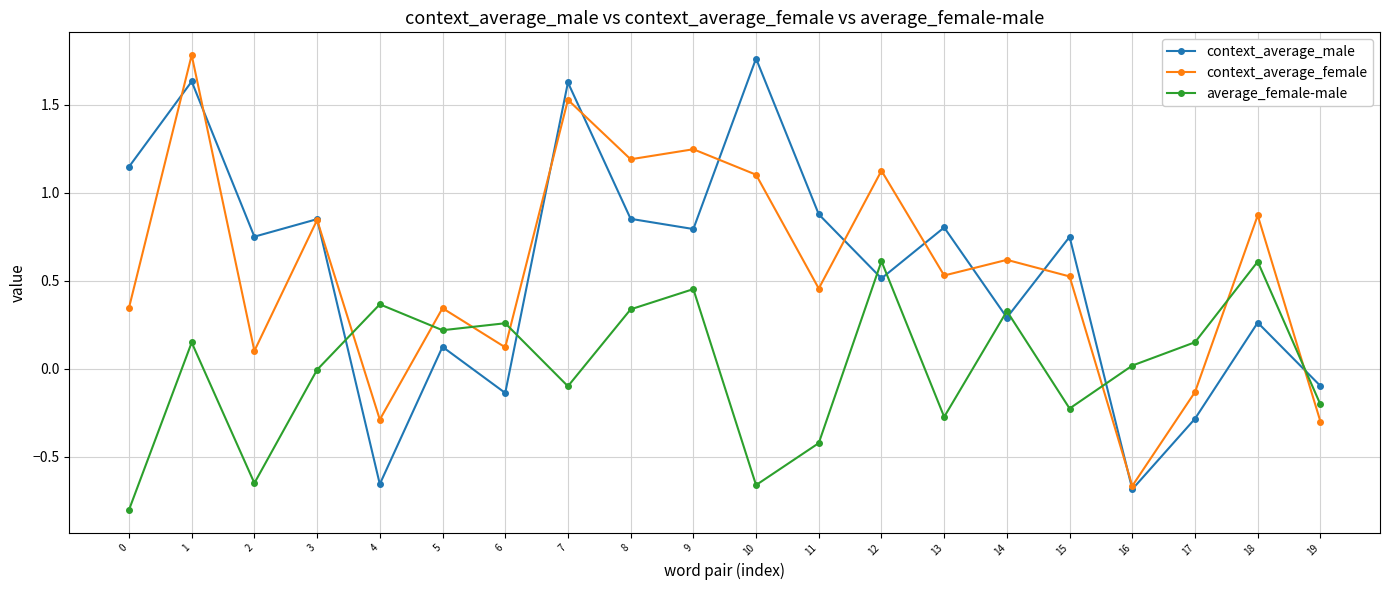

Is this an area chart (filled region under the line)?

No